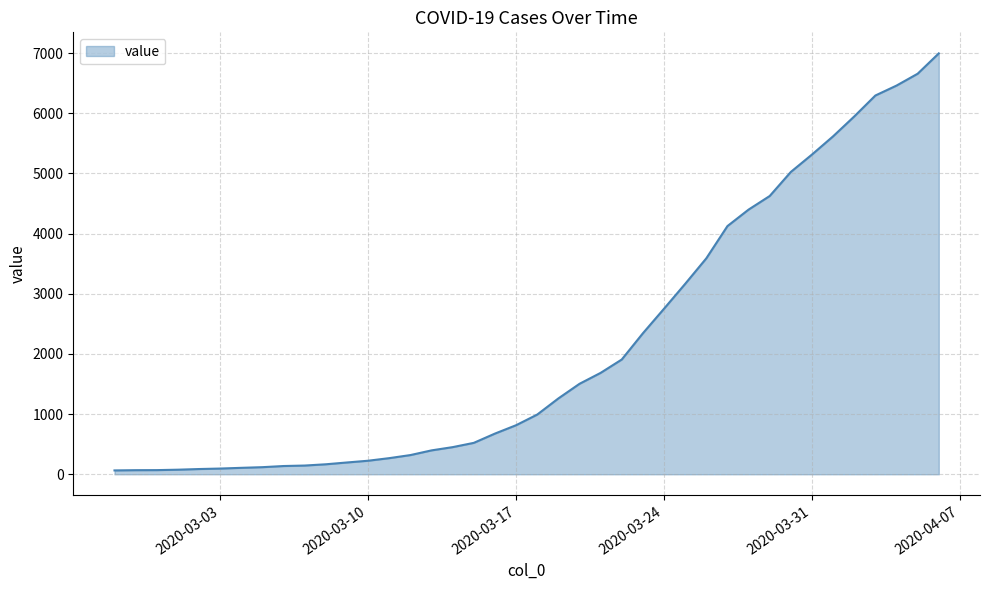

What is the greatest value displayed?

6994